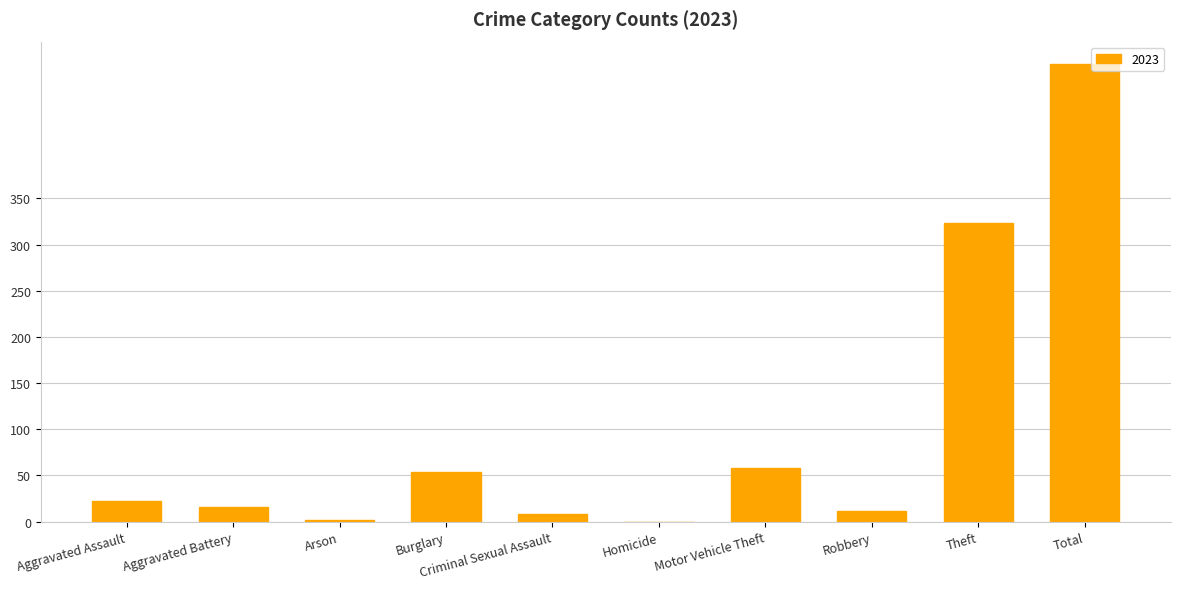

Read the value at Burglary.

54